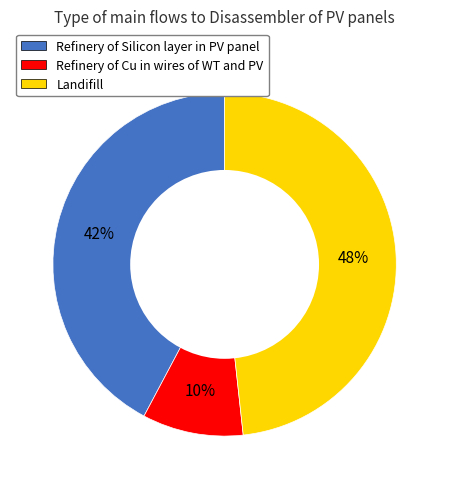

Combined, do Refinery of Cu in wires of WT and PV and Landifill account for over 50%?

Yes